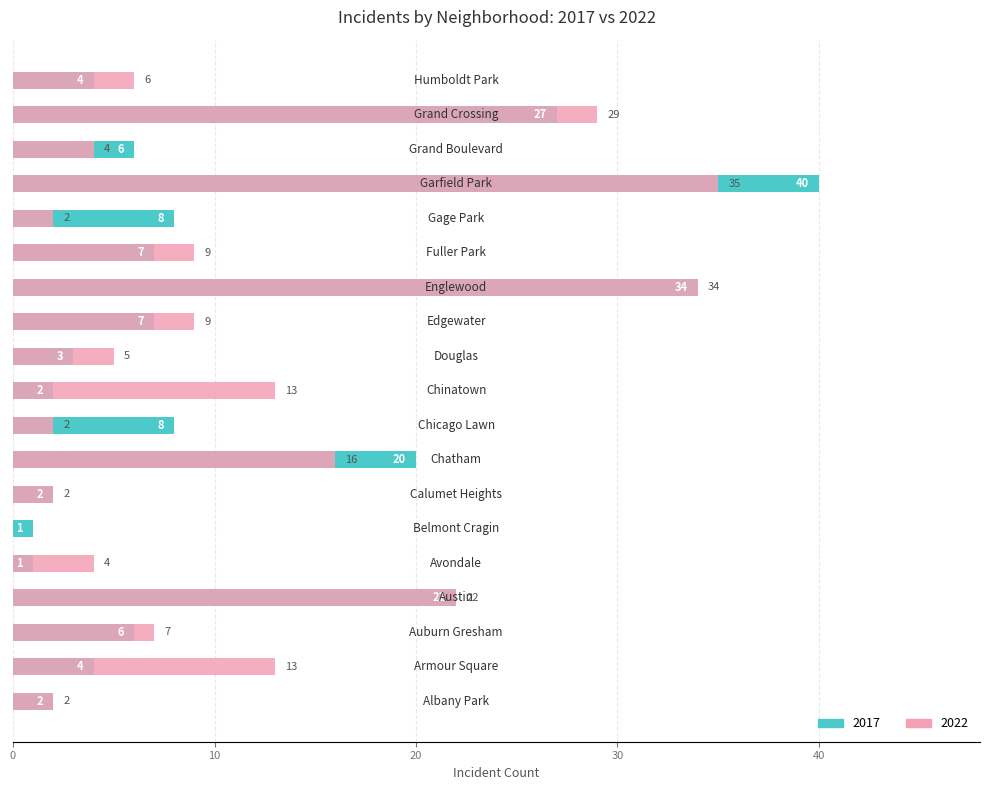

Between Chinatown and Garfield Park, which series saw the biggest shift?

2017